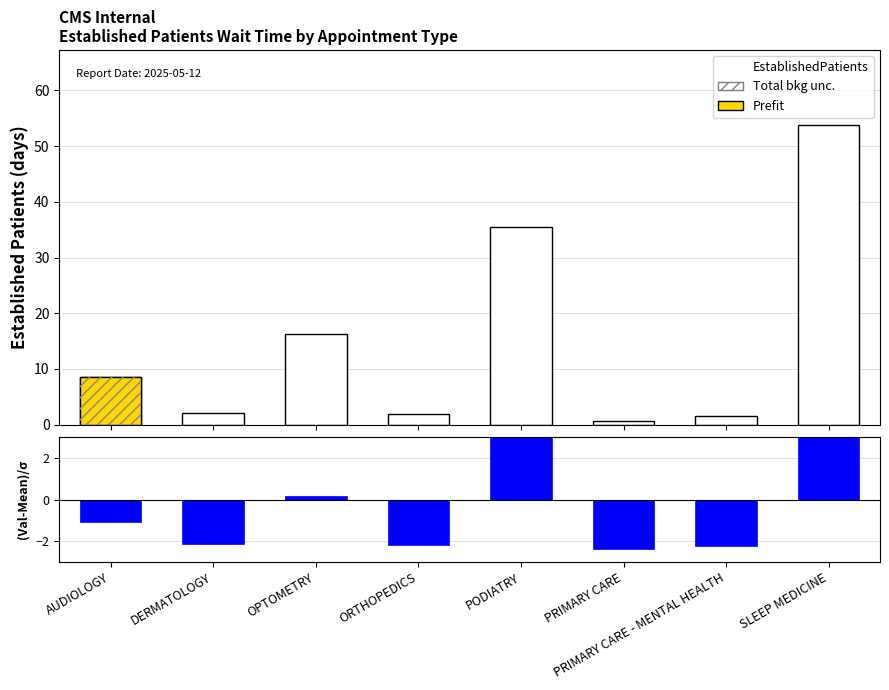

What value does the EstablishedPatients series have at AUDIOLOGY?

8.6